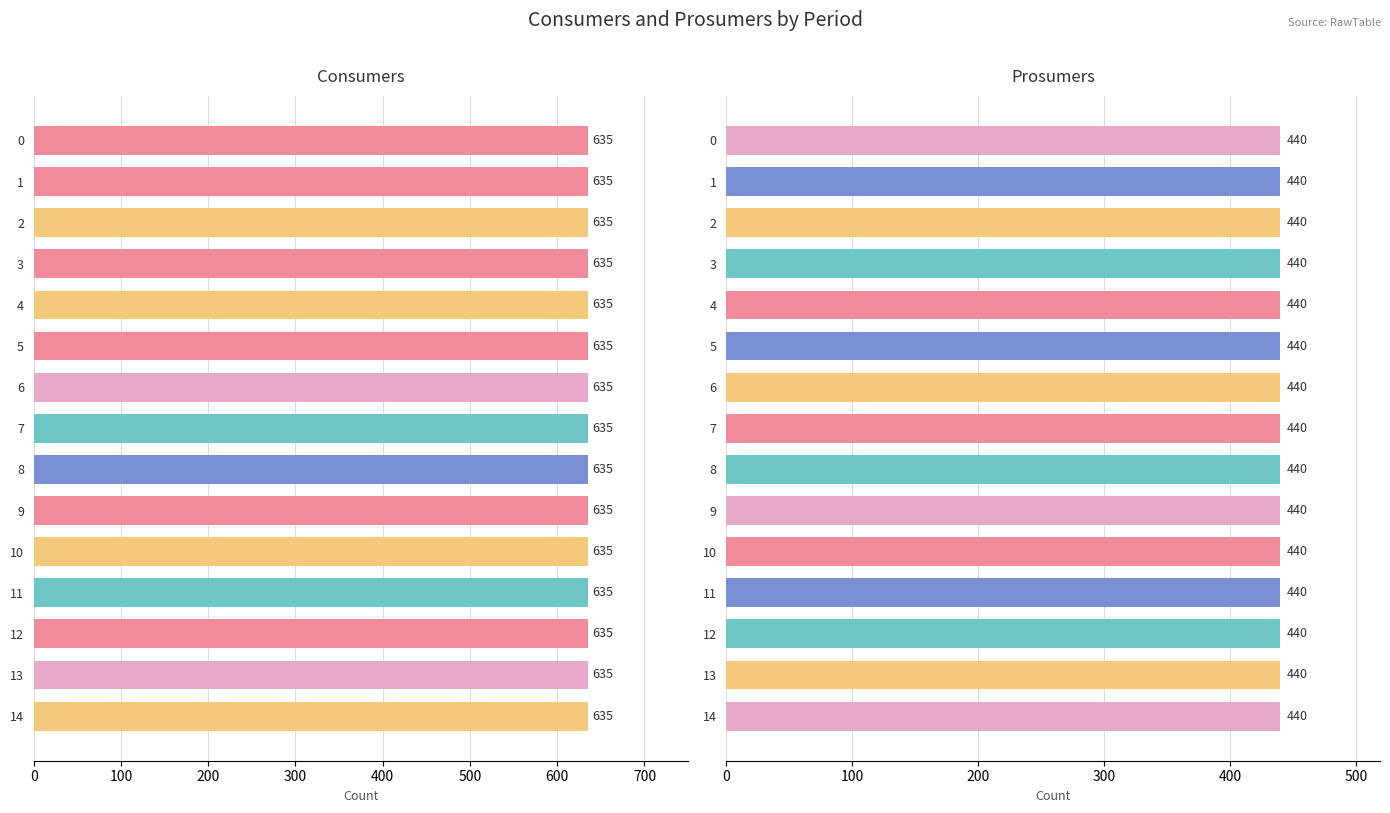

Reading right to left, list all the values displayed in this chart.

Consumers: 14=635	13=635	12=635	11=635	10=635	9=635	8=635	7=635	6=635	5=635	4=635	3=635	2=635	1=635	0=635
Prosumers: 14=440	13=440	12=440	11=440	10=440	9=440	8=440	7=440	6=440	5=440	4=440	3=440	2=440	1=440	0=440